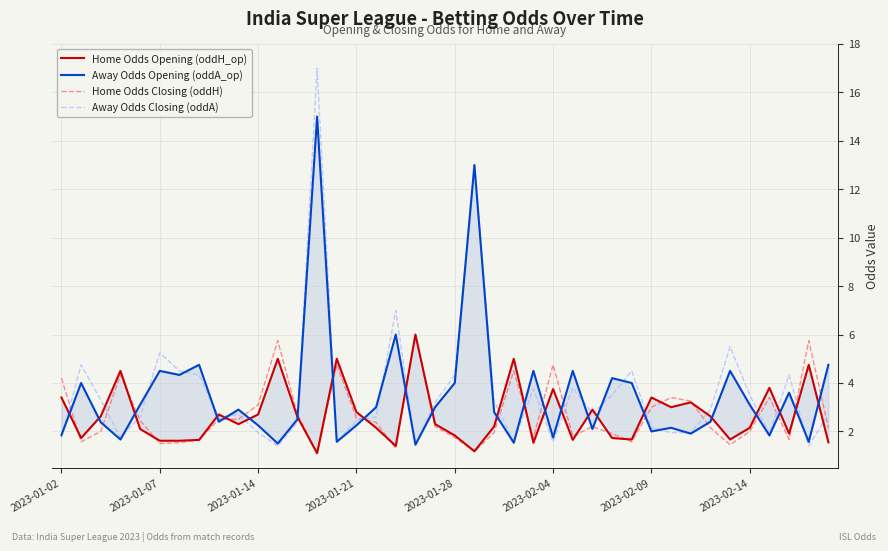

What is the total value across all series at 37?

11.5